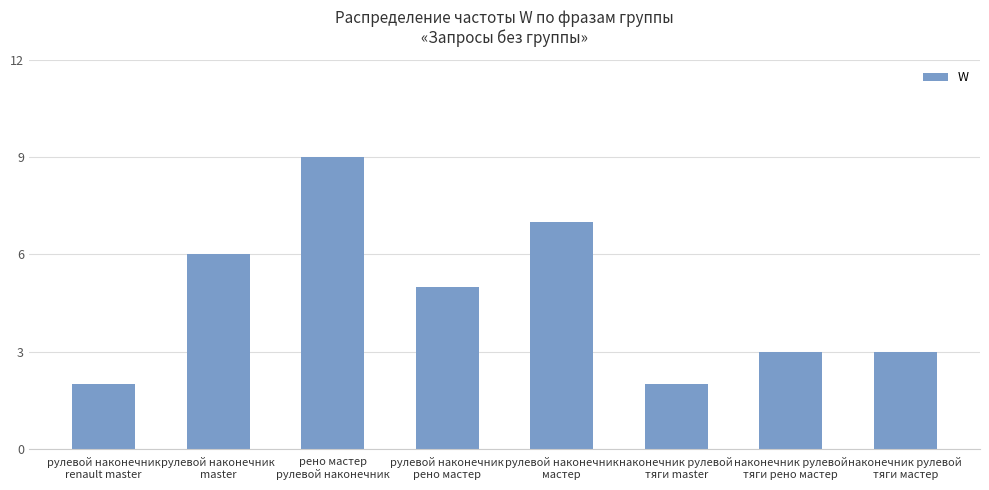

What is the label of the 2nd bar from the right?

наконечник рулевой
тяги рено мастер